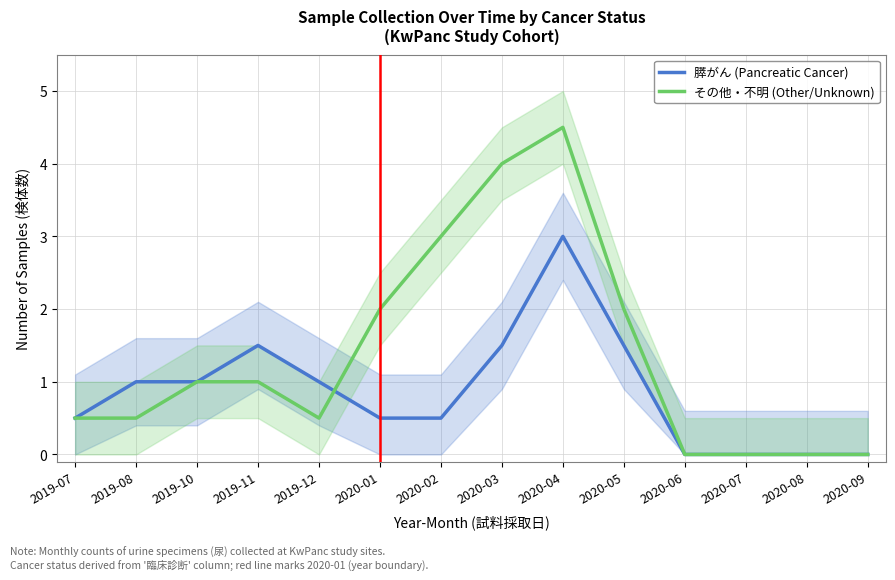

In 膵がん (Pancreatic Cancer), how many points are higher than both neighbors (excluding endpoints)?

2